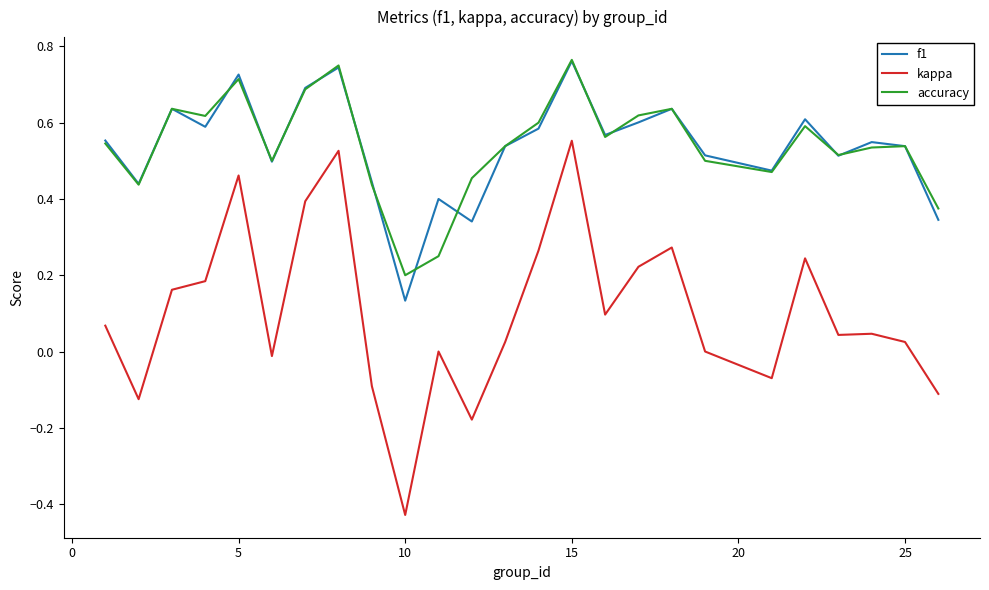

True or false: kappa and f1 cross at least once.

False